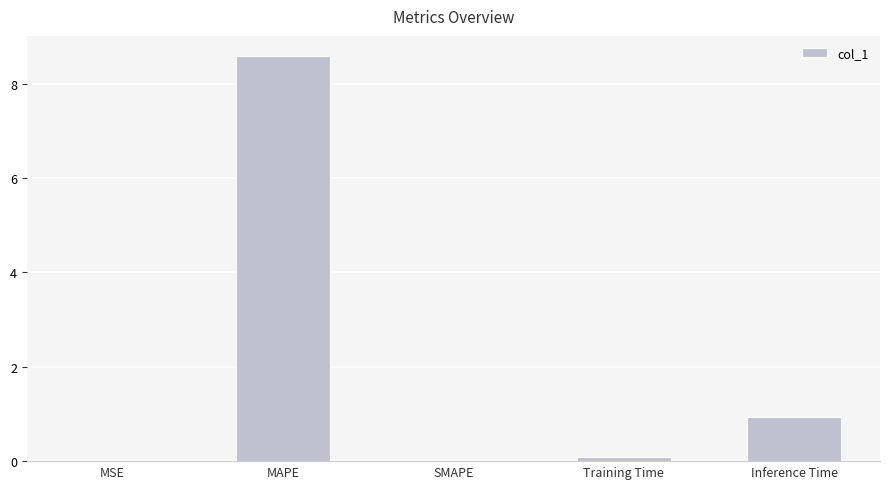

What is the sum of all values?

9.6